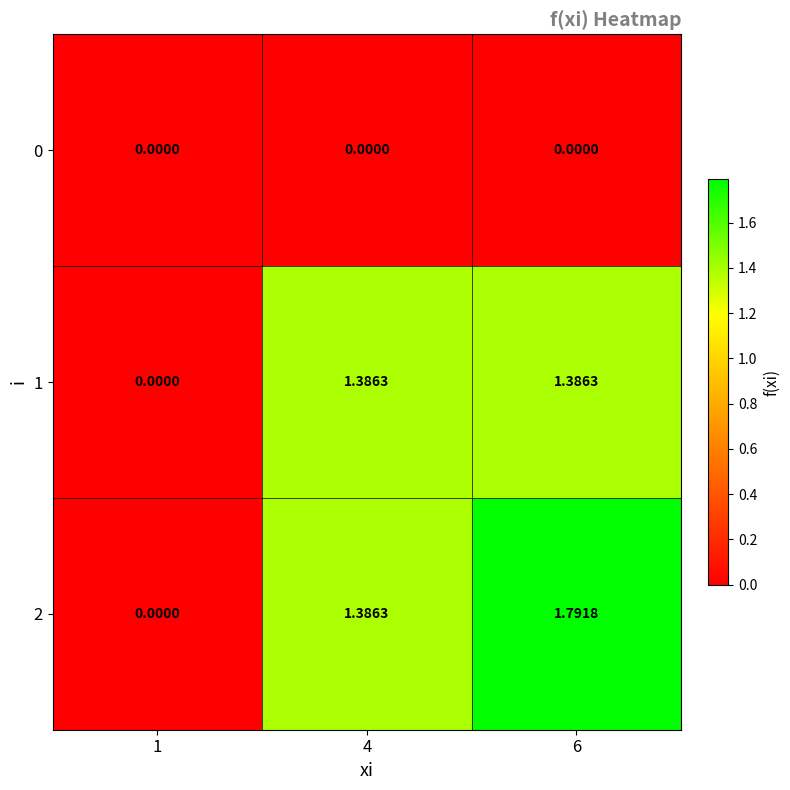

Is the value of 0 at 6 greater than the value of 1 at 4?

No